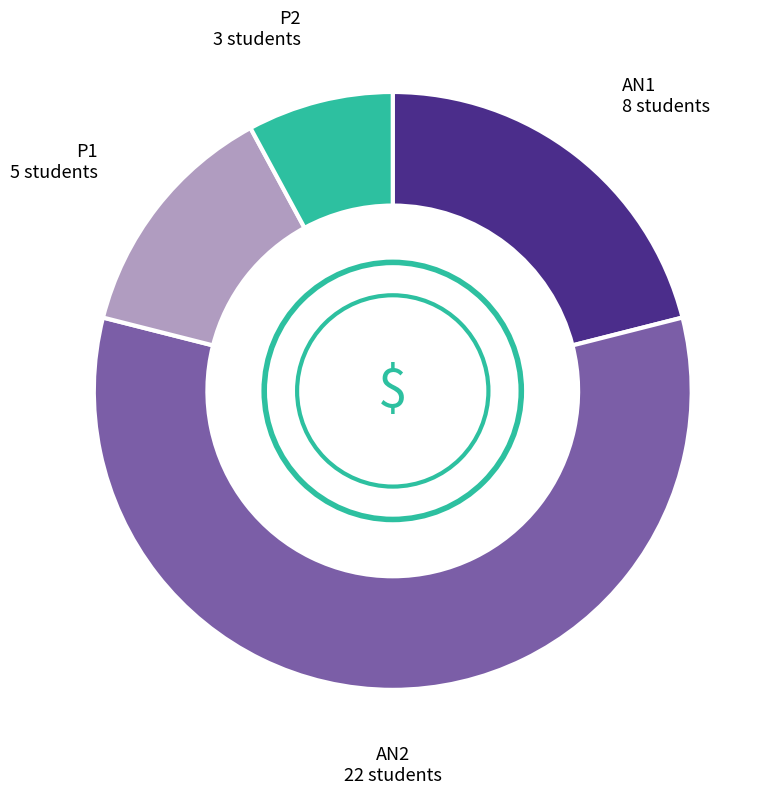

How many slices are in this pie chart?

4